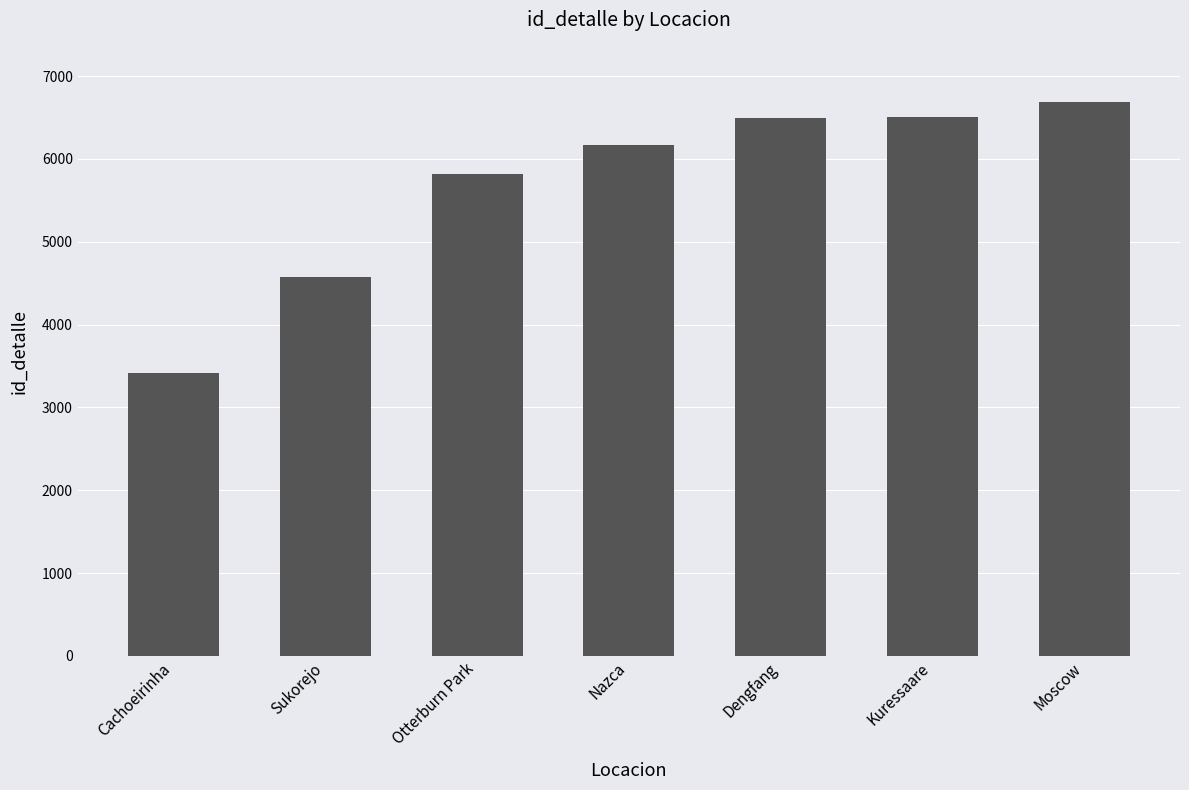

The chart shows a value of 5817 at Otterburn Park. True or false?

True